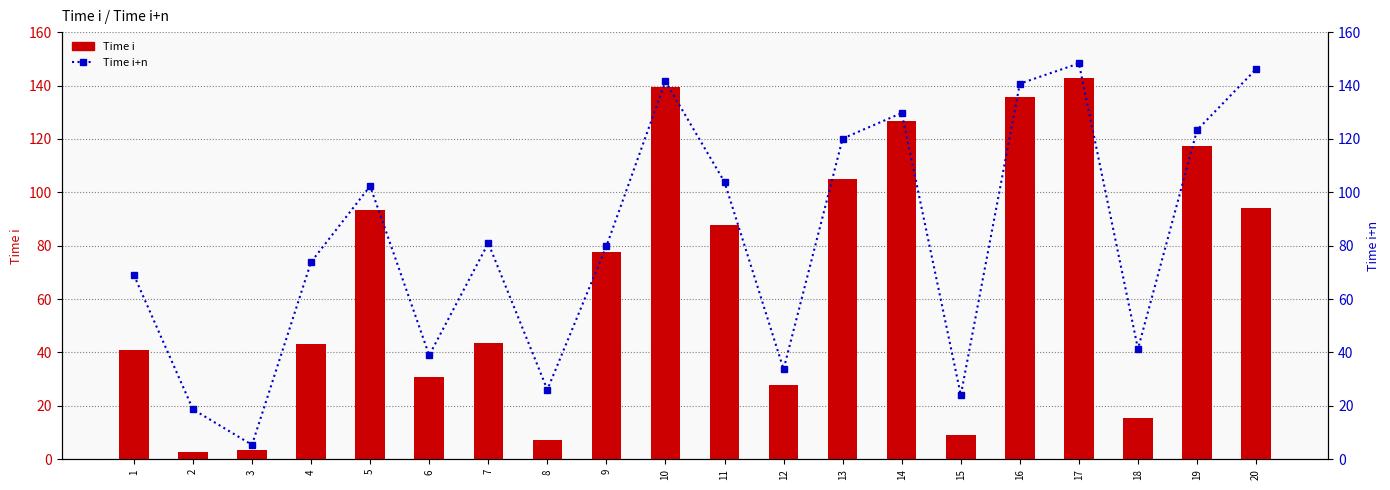

List the series in order of their overall mean, highest first.

Time i+n, Time i